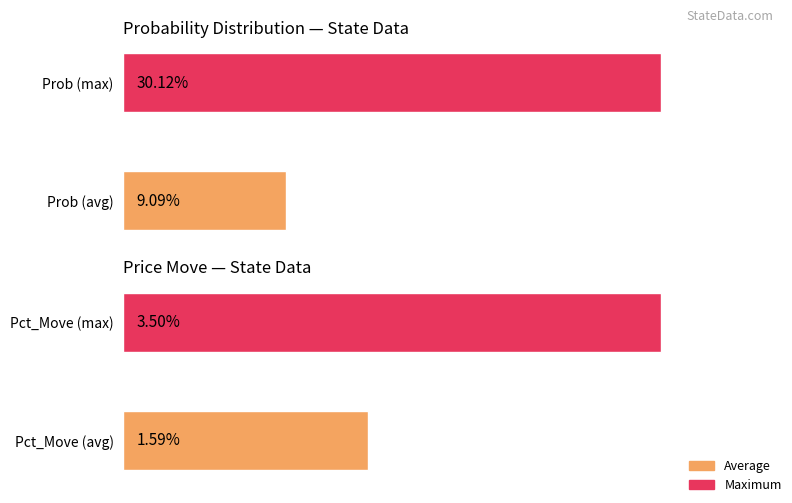

The value of Pct_Move at Pct_Move (max) is 5.2. True or false?

False